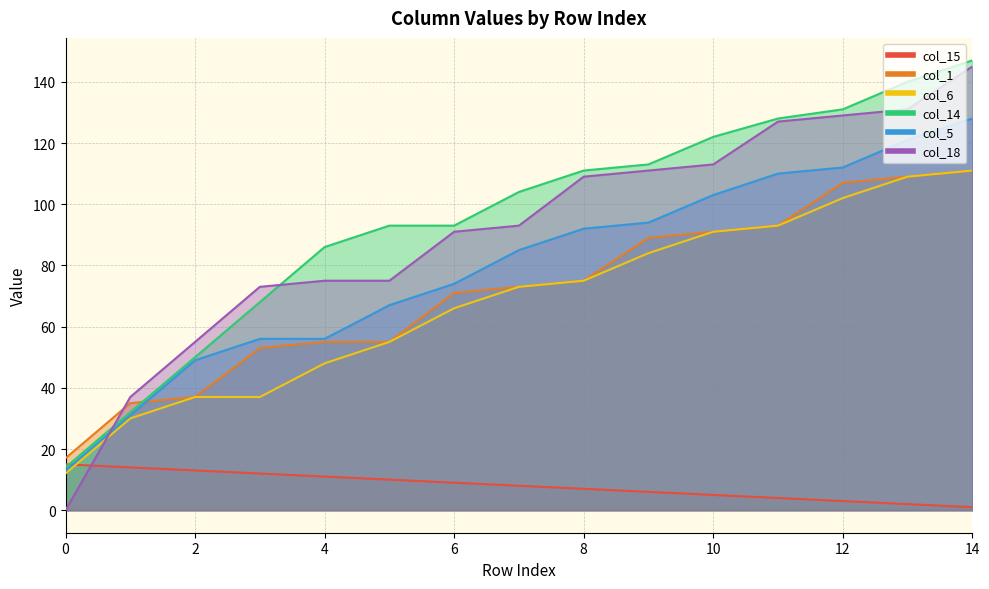

True or false: col_14 has a value of 111 at 8.

True